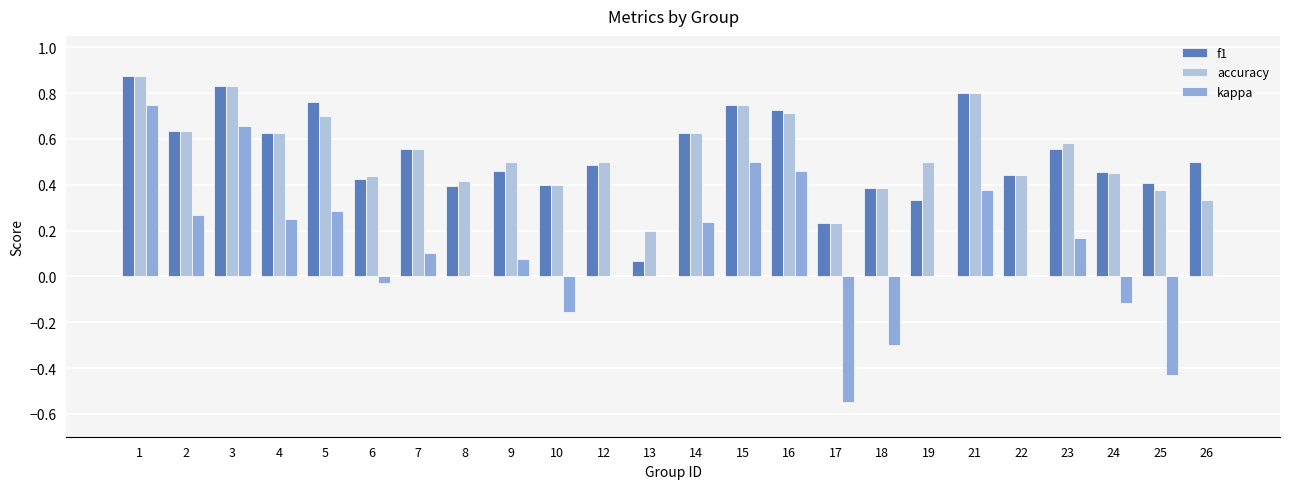

Does the chart contain stacked bars?

No